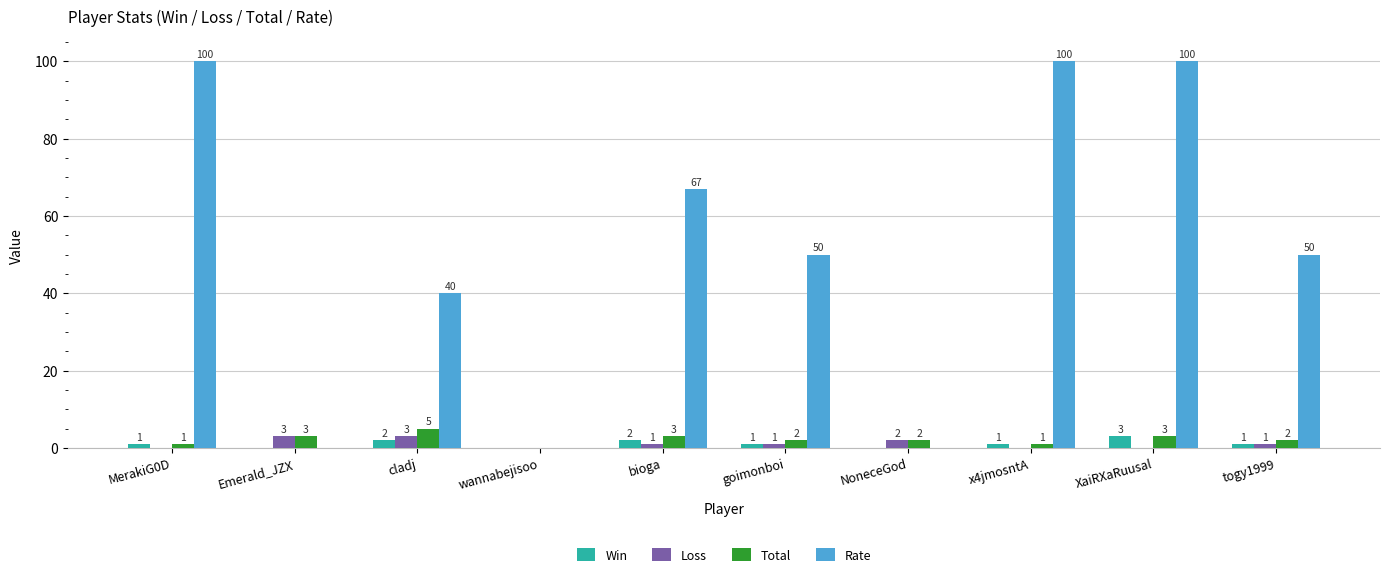

What is the sum of all Loss values?

11